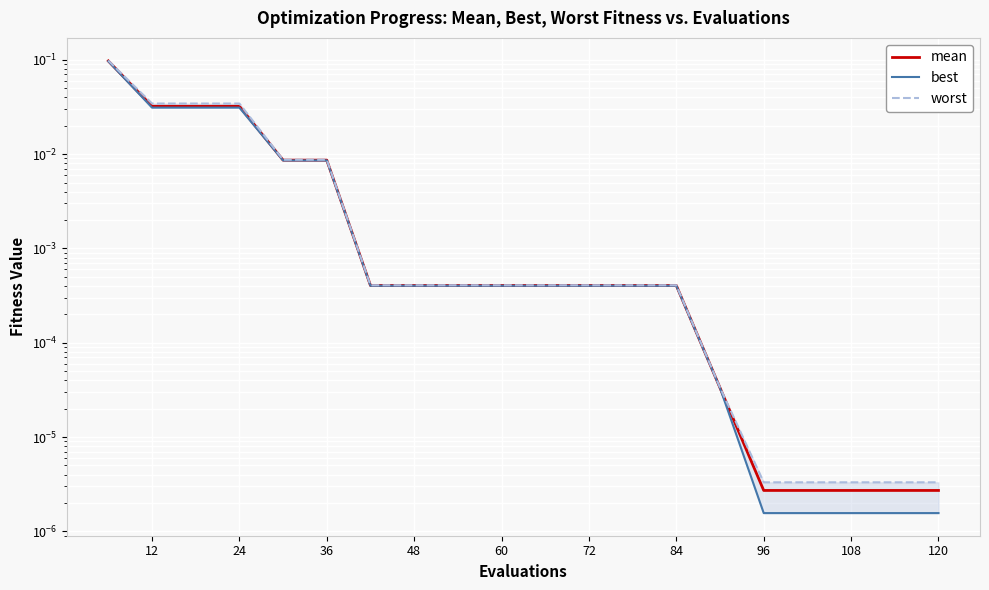

How many lines are shown in the chart?

3